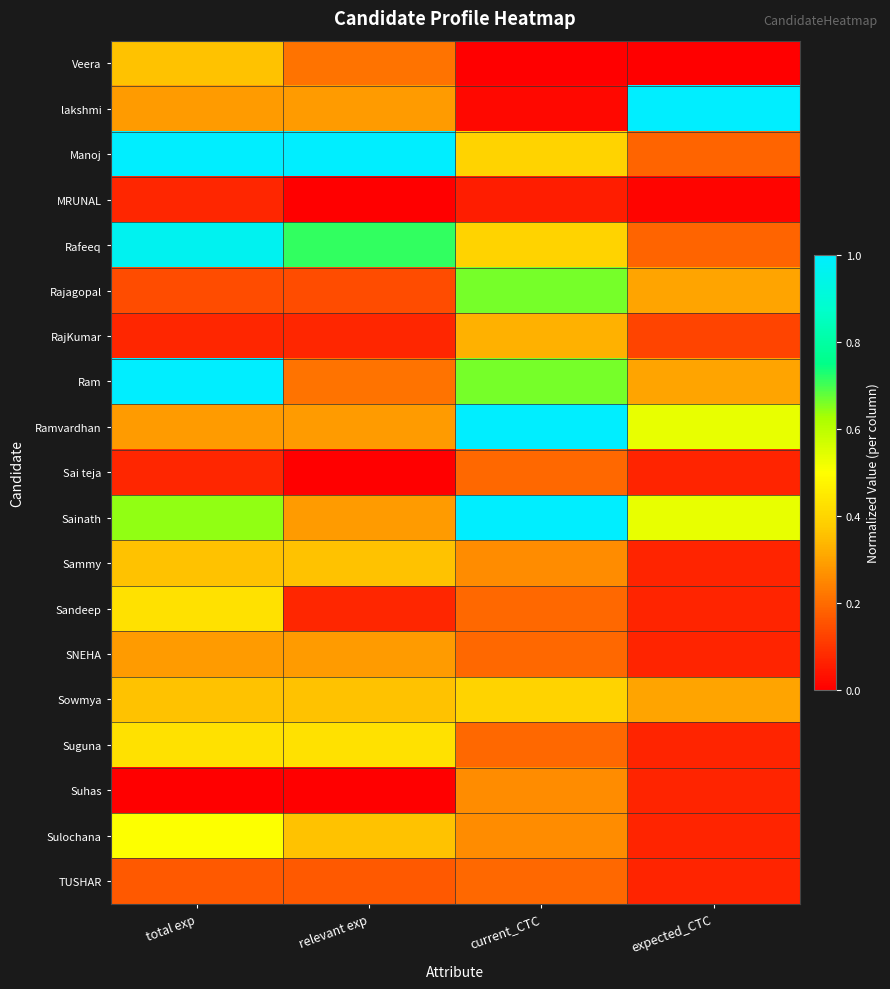

At how many categories does at least one series exceed 0?

4